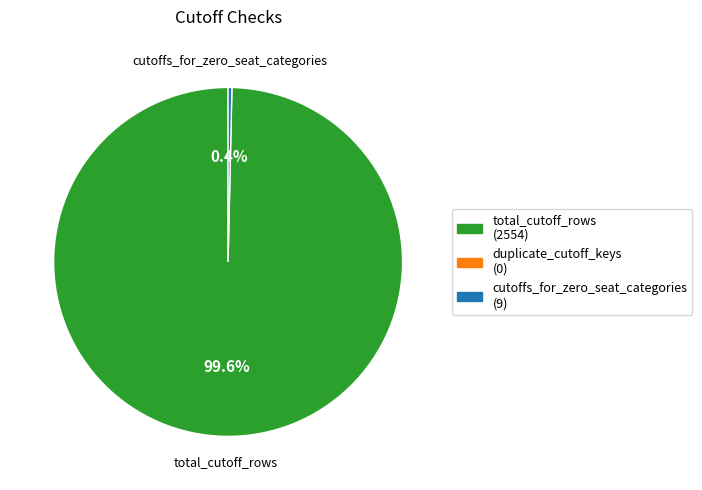

What percentage is the total_cutoff_rows slice, to the nearest percent?

100%